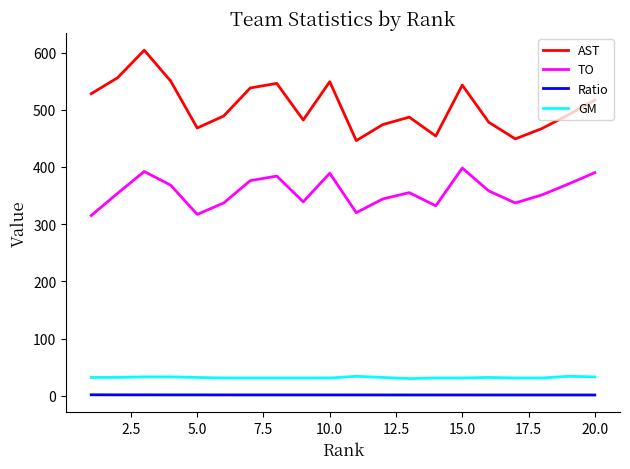

True or false: Ratio and GM cross at least once.

False